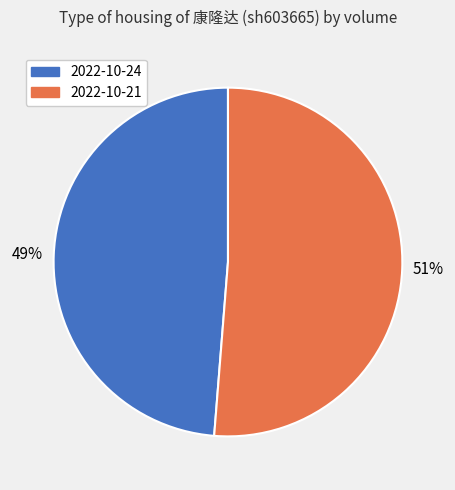

Between 2022-10-24 and 2022-10-21, which is larger?

2022-10-21